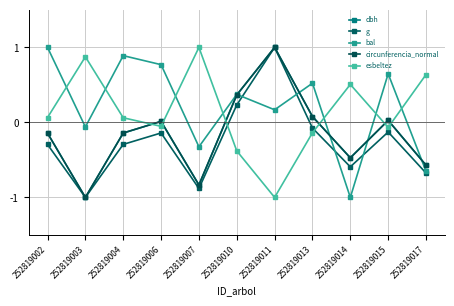

The value of g at 252819003 is -1.7. True or false?

False